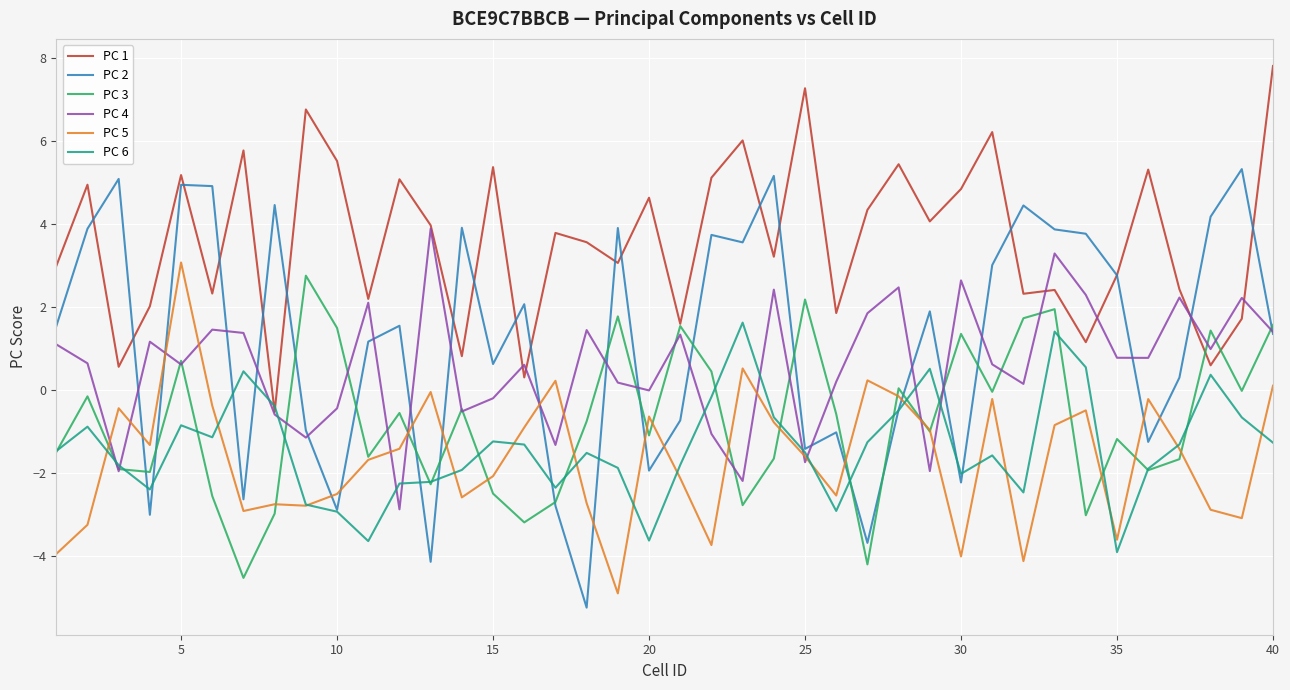

What are all the series names shown in the legend?

PC 1, PC 2, PC 3, PC 4, PC 5, PC 6